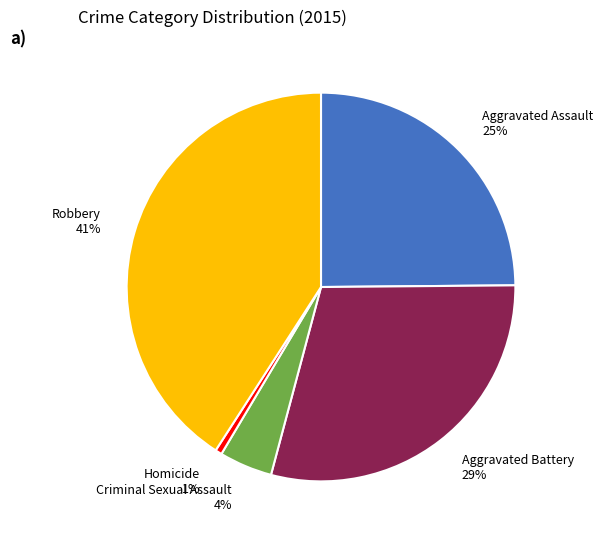

Is it true that Aggravated Battery is 39% of the pie?

False